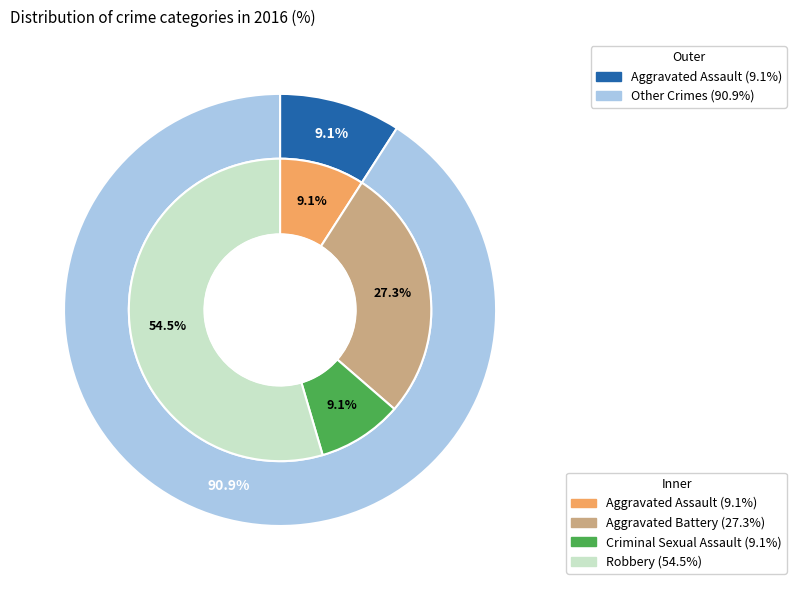

What is the ratio of the value at Robbery to the value at Aggravated Assault?

6.0